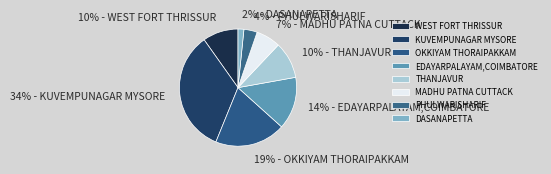

To the nearest percent, what is the combined percentage of EDAYARPALAYAM,COIMBATORE and MADHU PATNA CUTTACK?

21%